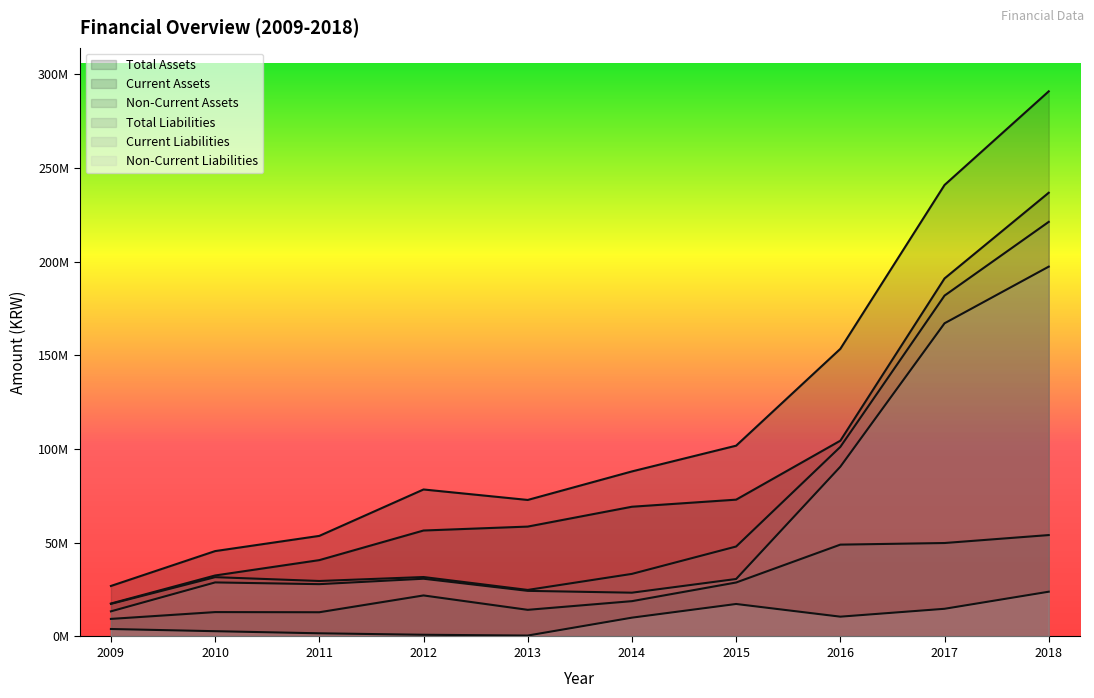

True or false: Current Assets has more than 1 points higher than both neighbors.

False